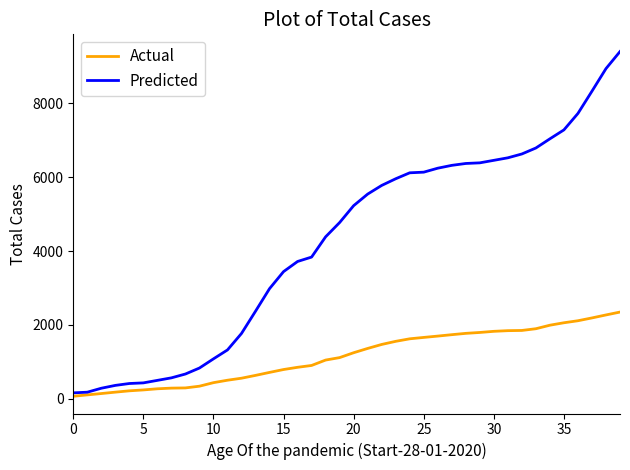

Which series has the widest spread of values?

Predicted